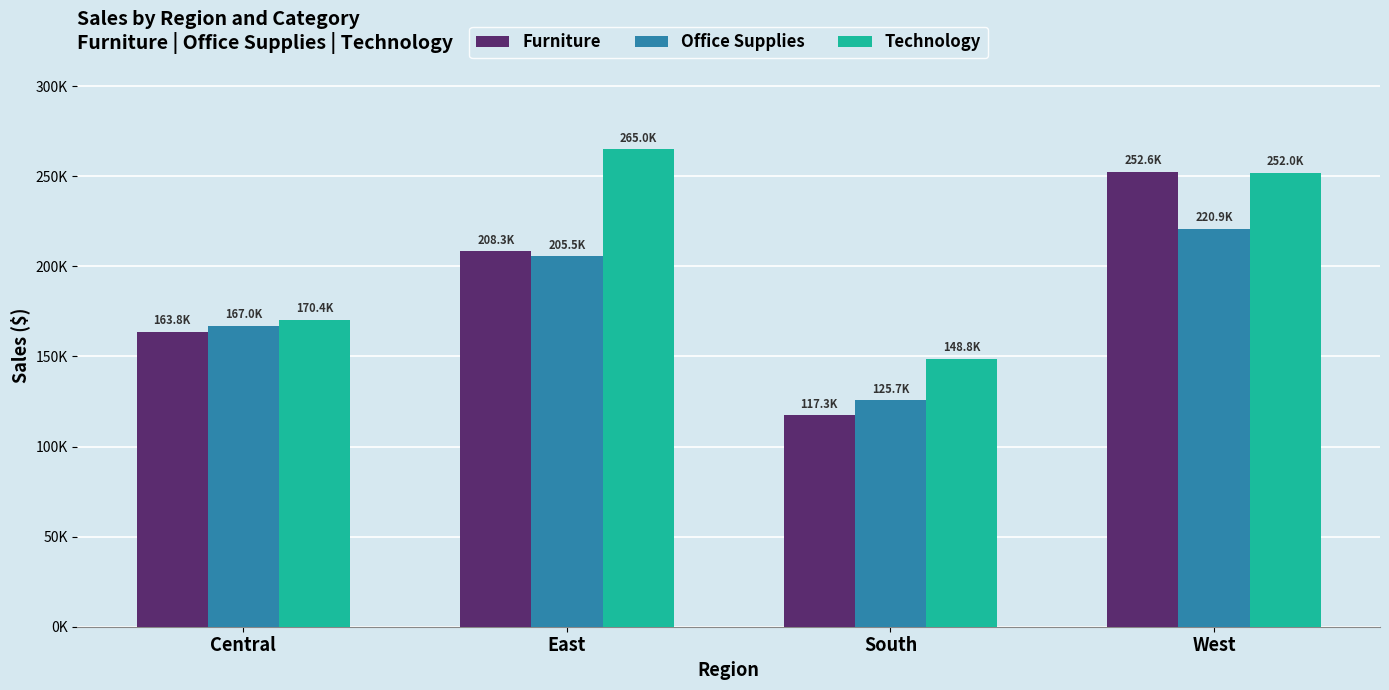

Are the bars horizontal?

No